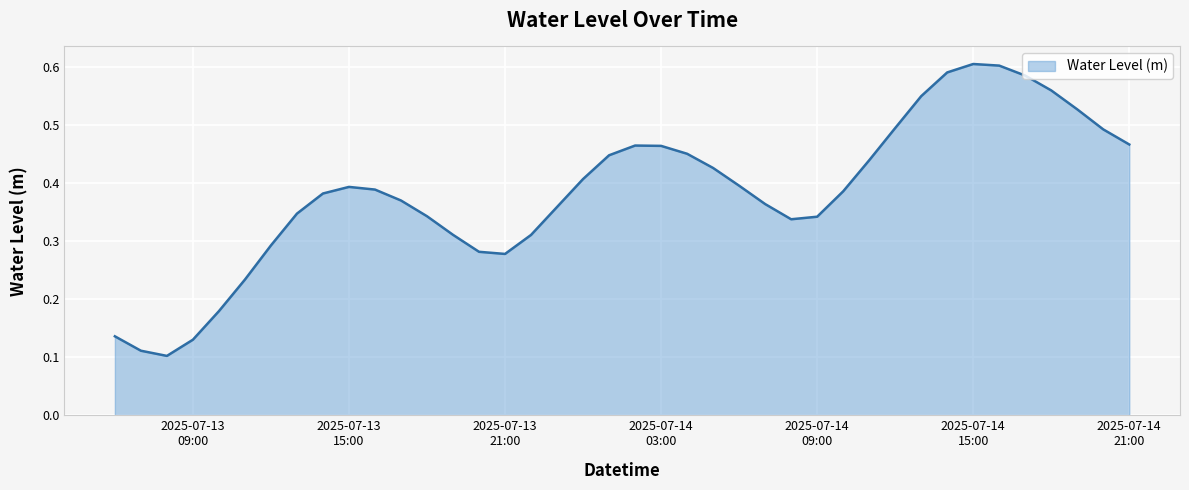

Reading right to left, transcribe all the data shown in this chart.

0.5	0.5	0.5	0.6	0.6	0.6	0.6	0.6	0.5	0.5	0.4	0.4	0.3	0.3	0.4	0.4	0.4	0.5	0.5	0.5	0.4	0.4	0.4	0.3	0.3	0.3	0.3	0.3	0.4	0.4	0.4	0.4	0.3	0.3	0.2	0.2	0.1	0.1	0.1	0.1